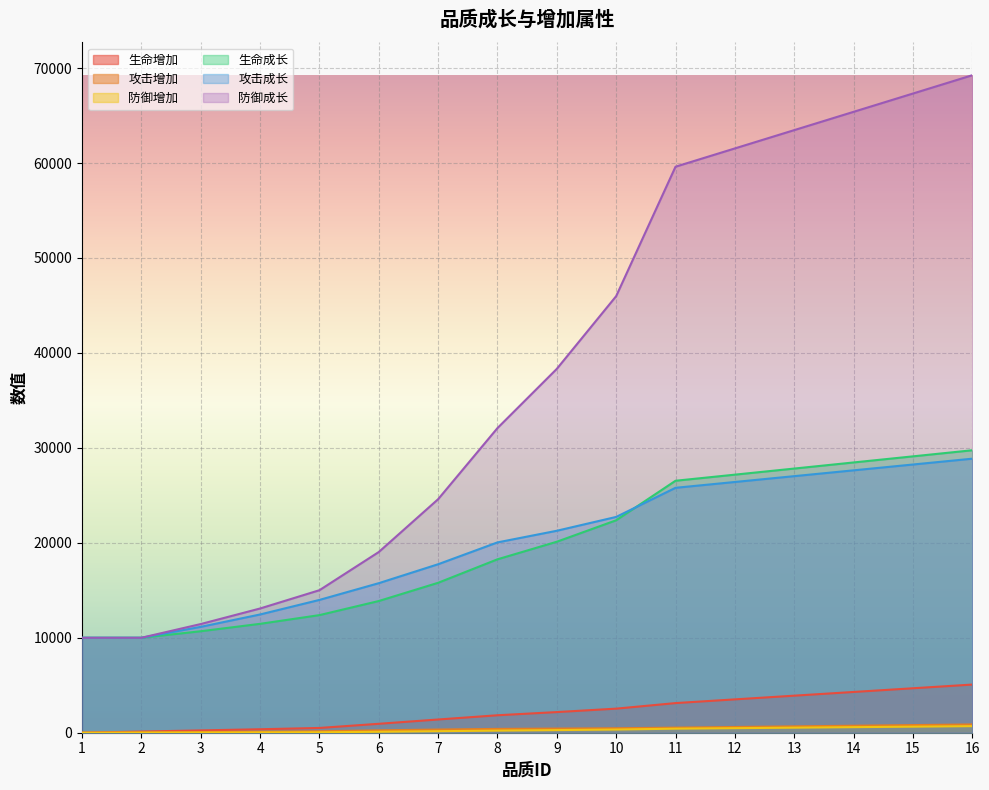

How many values in the 防御增加 series exceed 277?

7